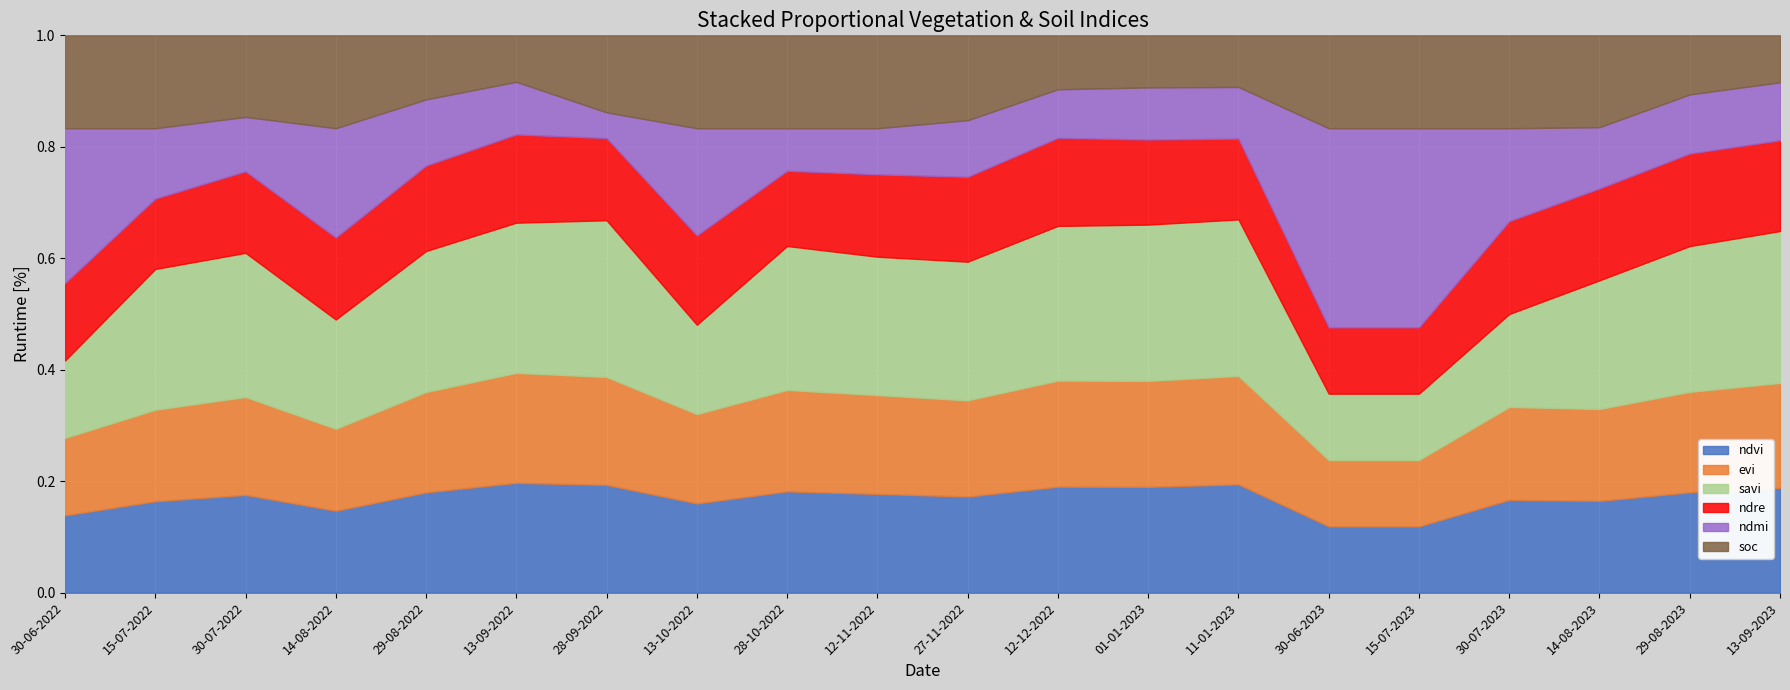

Which category has the highest value in the savi series?

13-09-2022